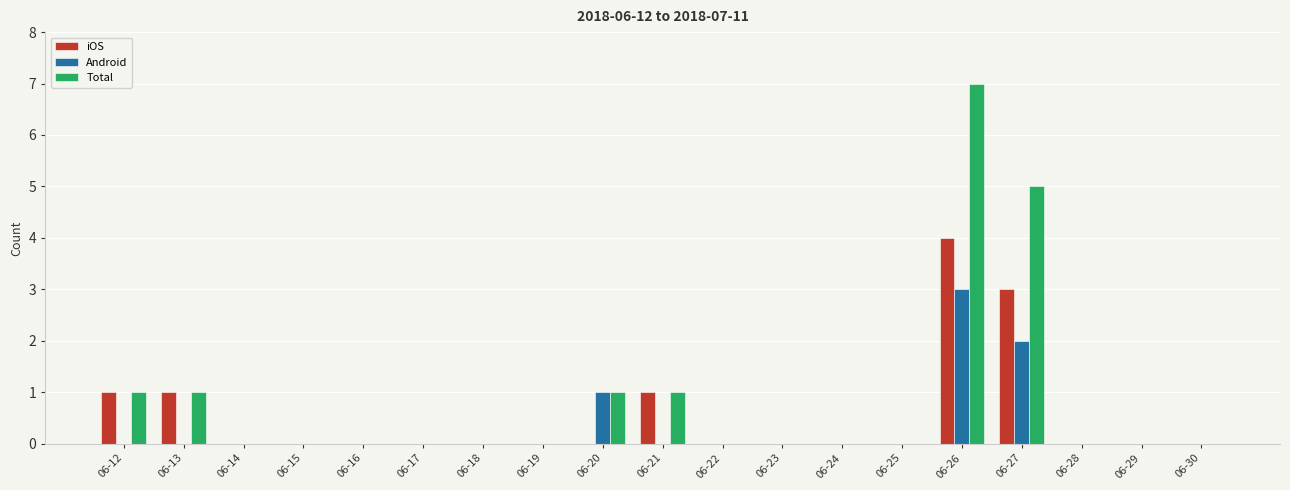

How many distinct data groups are displayed?

3